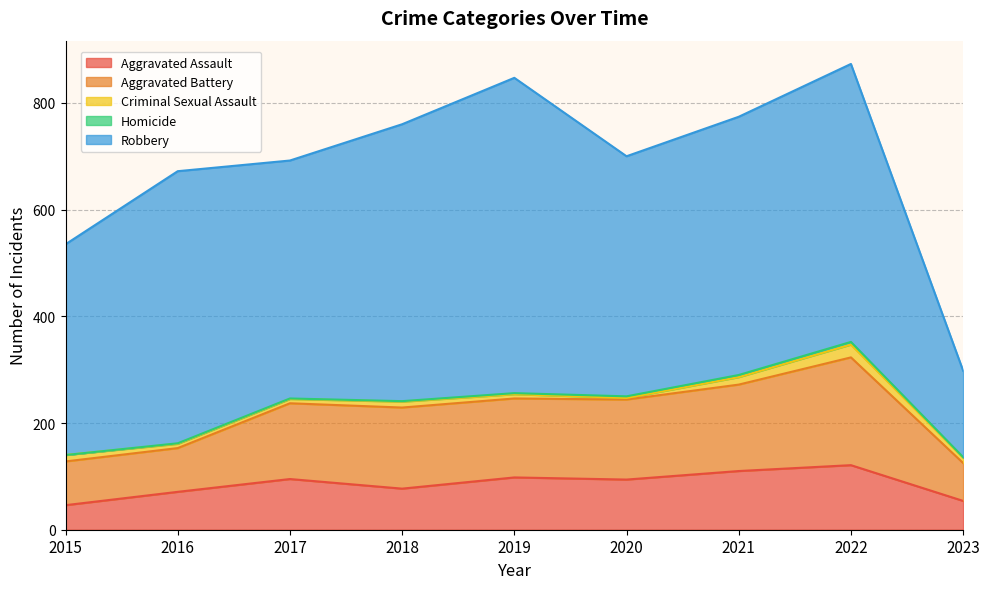

How many distinct data groups are displayed?

5